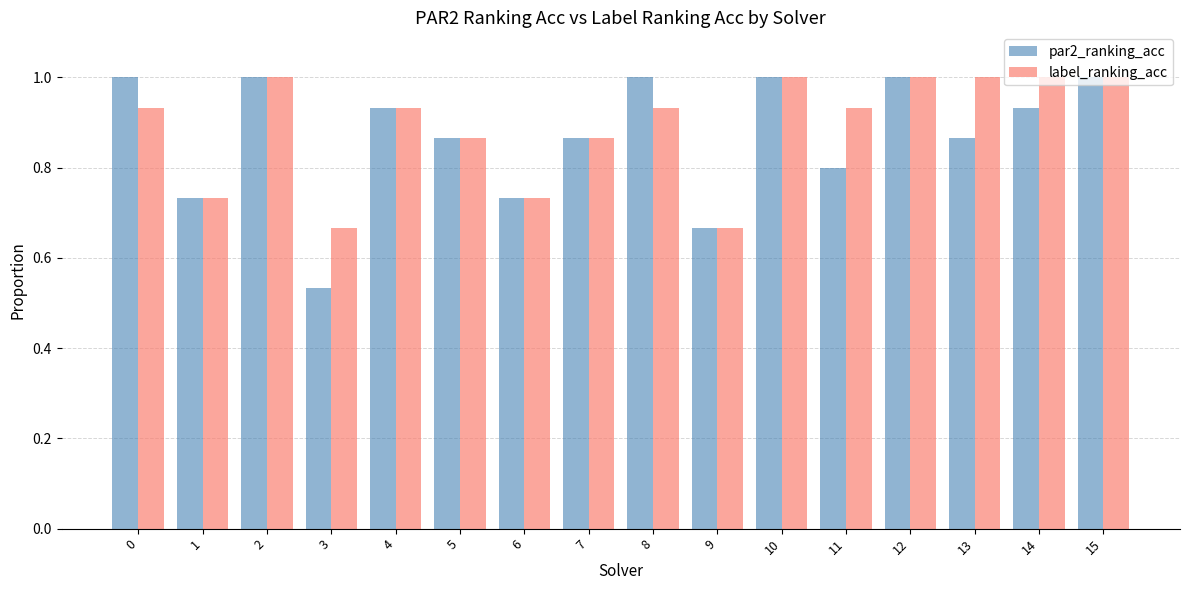

What is the difference between the maximum and minimum values in the label_ranking_acc series?

0.3